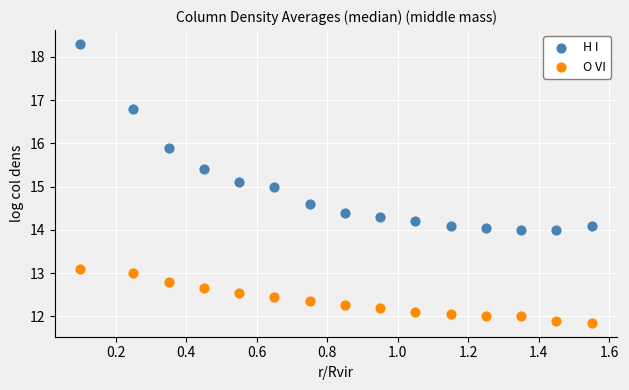

Which series has the widest spread of Y values?

H I